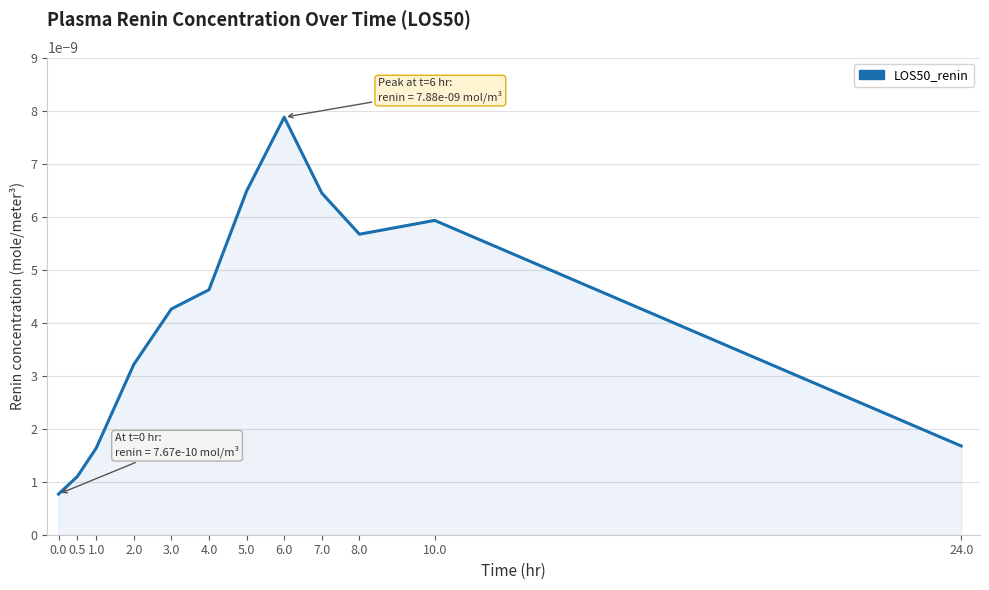

Does the chart have visible grid lines?

Yes